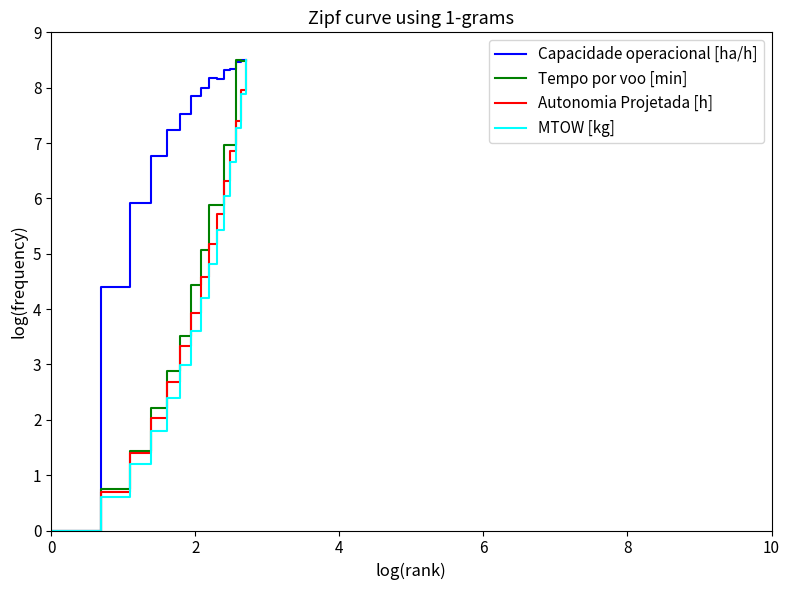

What is the maximum value for Capacidade operacional [ha/h]?

8.5